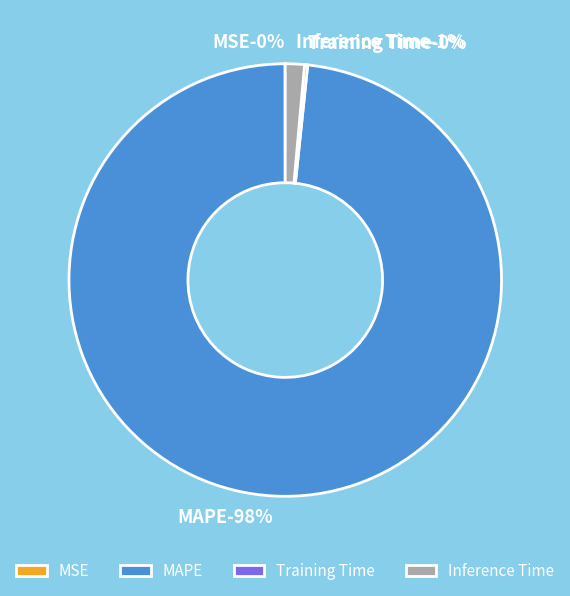

How many slices are in this pie chart?

4